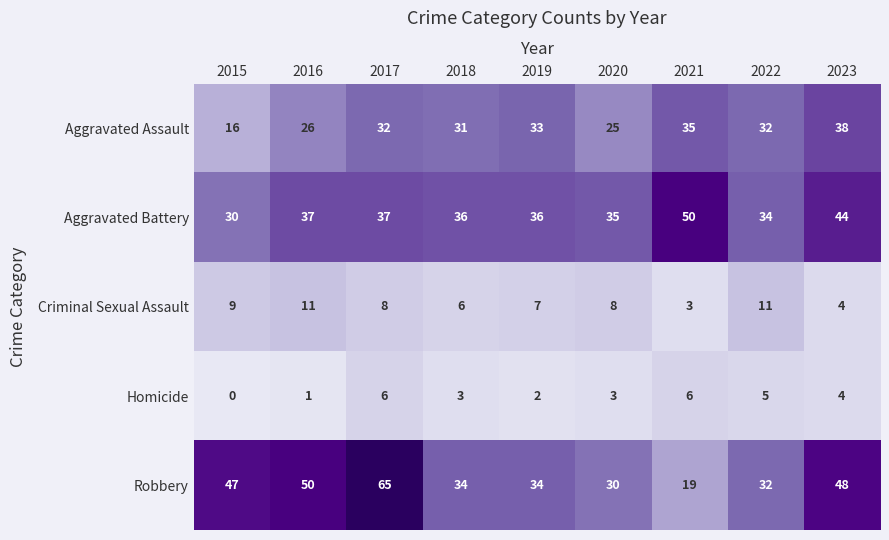

Which series has the largest total across all categories?

Robbery